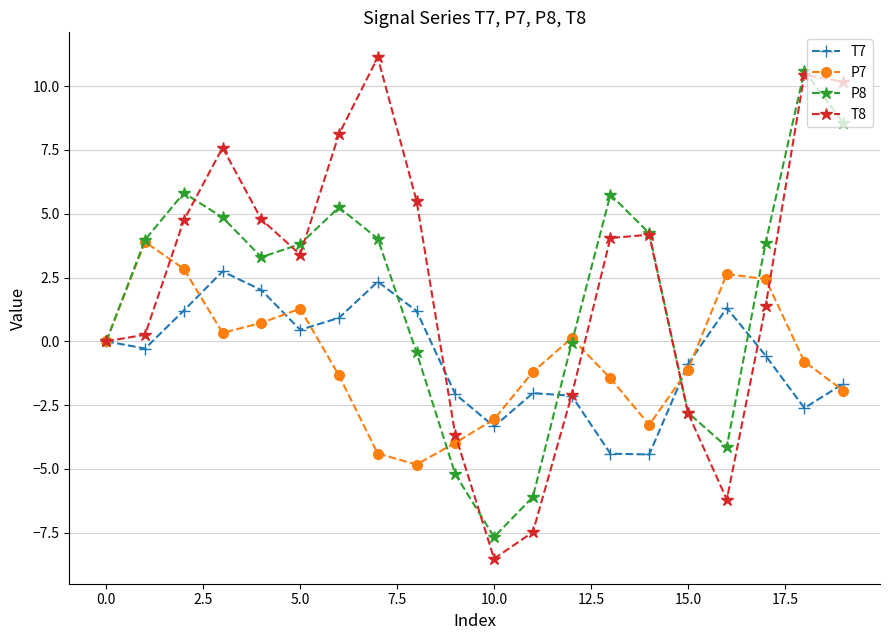

At how many categories does at least one series exceed 7?

5